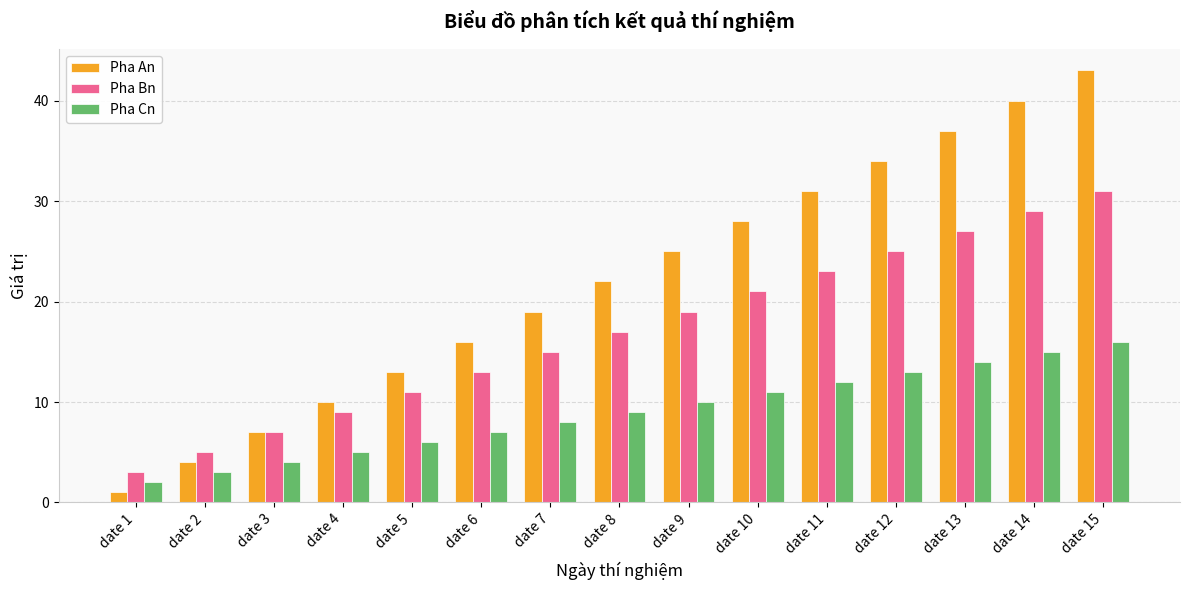

Count the number of categories in the chart.

15